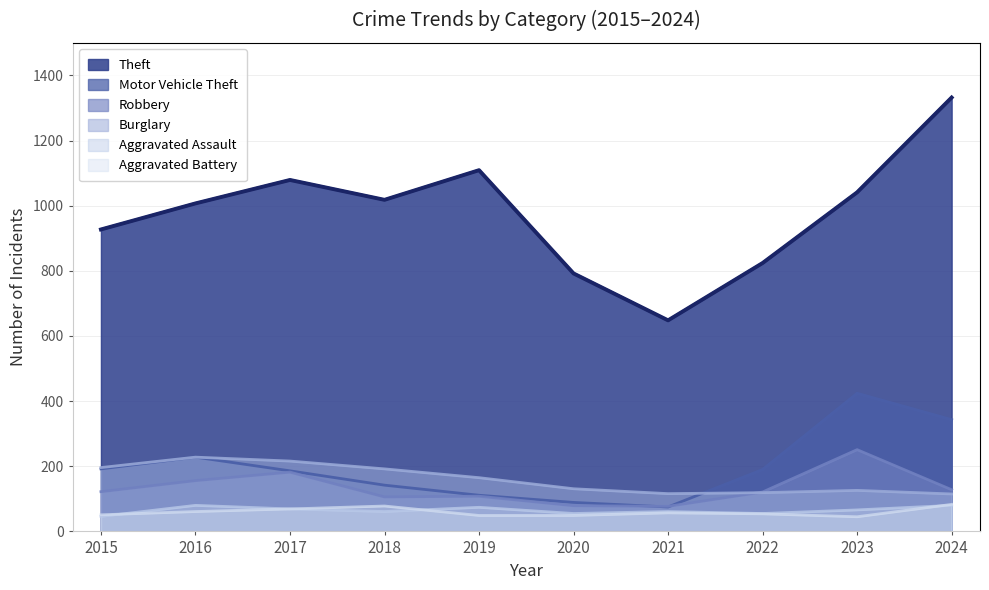

What is the total value across all series at 2017?

1801